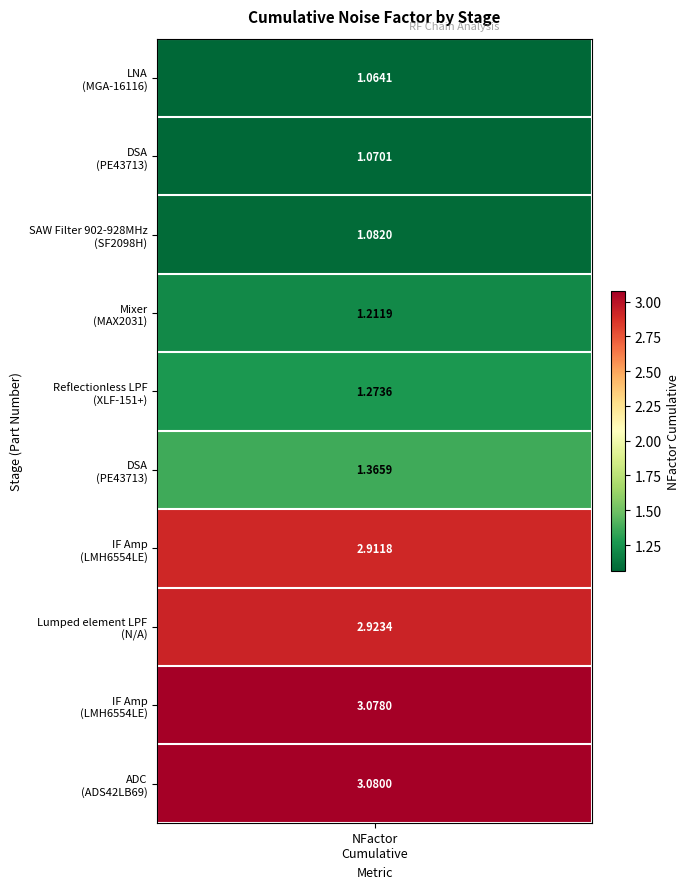

What is the change in value from 1 to 8?

+2.0